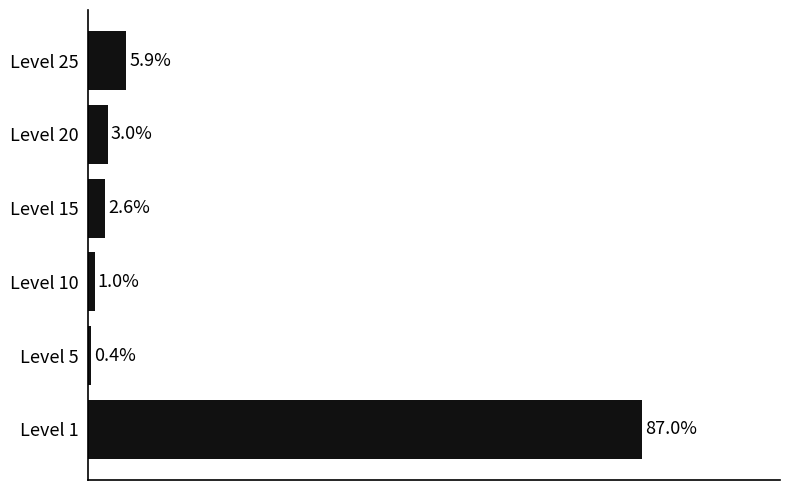

Are the bars horizontal?

Yes